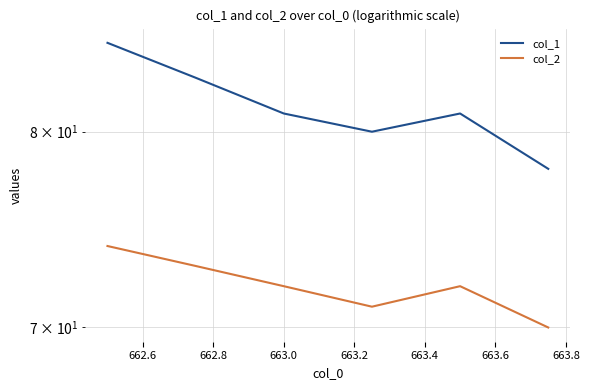

List the series in order of their overall mean, highest first.

col_1, col_2